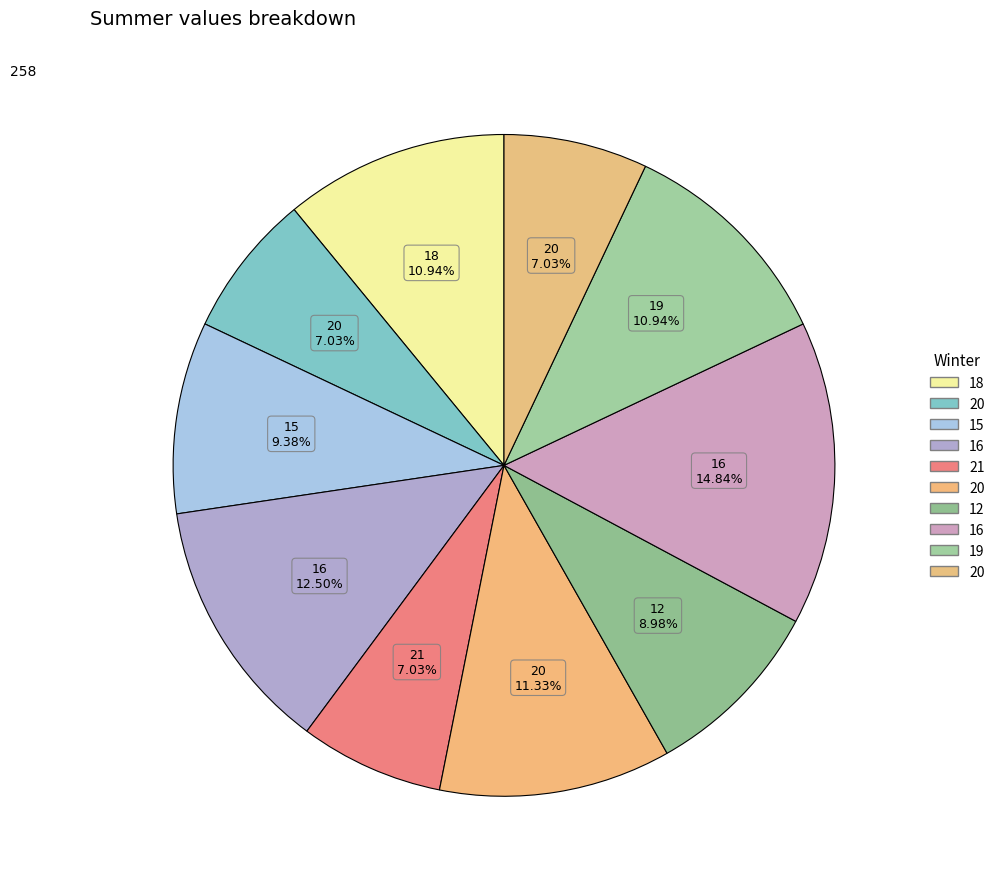

How many slices are in this pie chart?

10